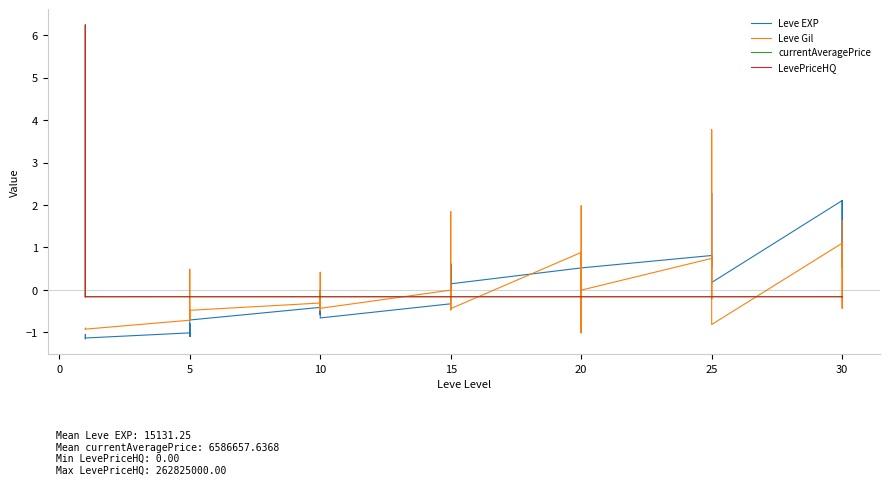

Which series has the largest range (max minus min)?

currentAveragePrice